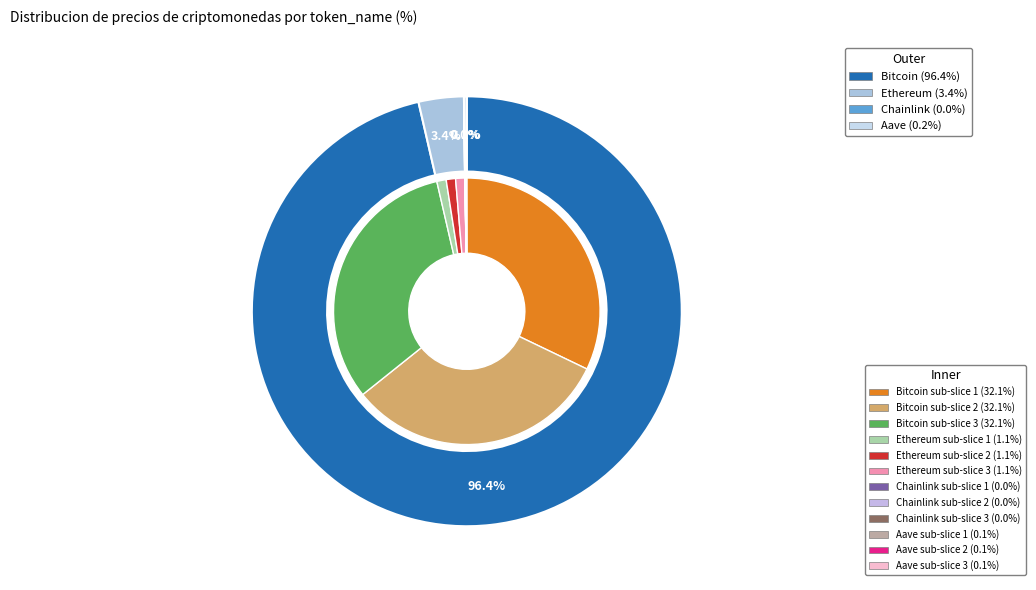

Is it true that Aave is 0% of the pie?

True